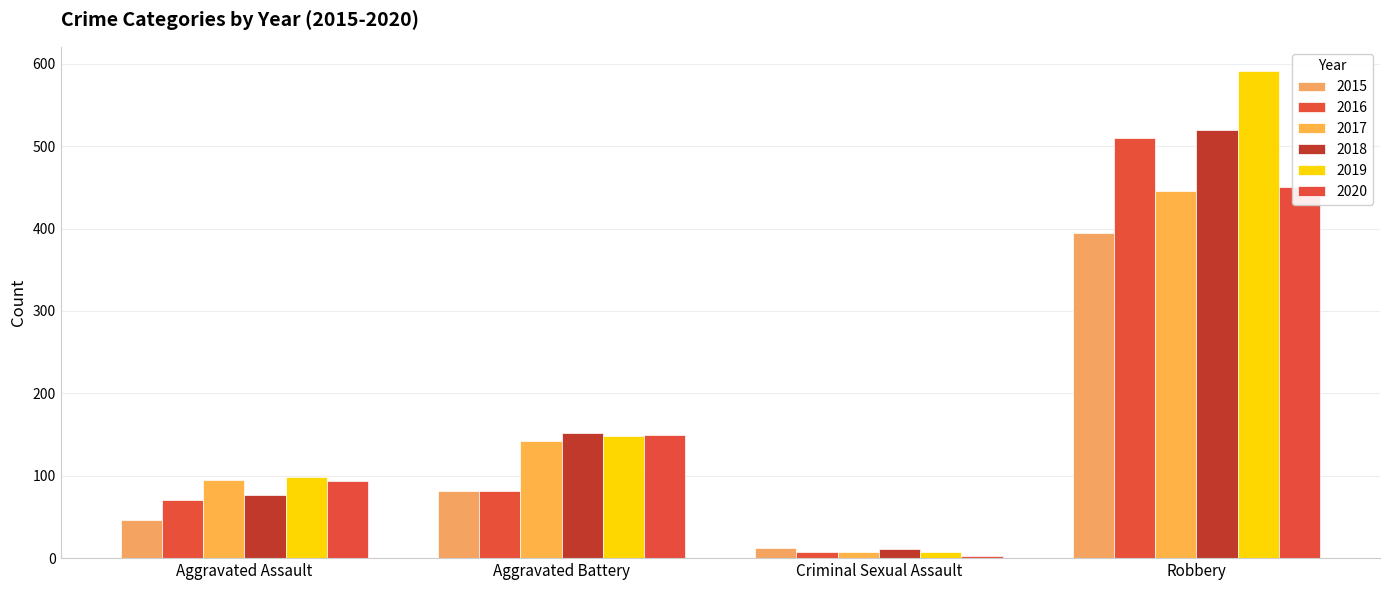

At which label does 2017 first exceed 142?

Robbery